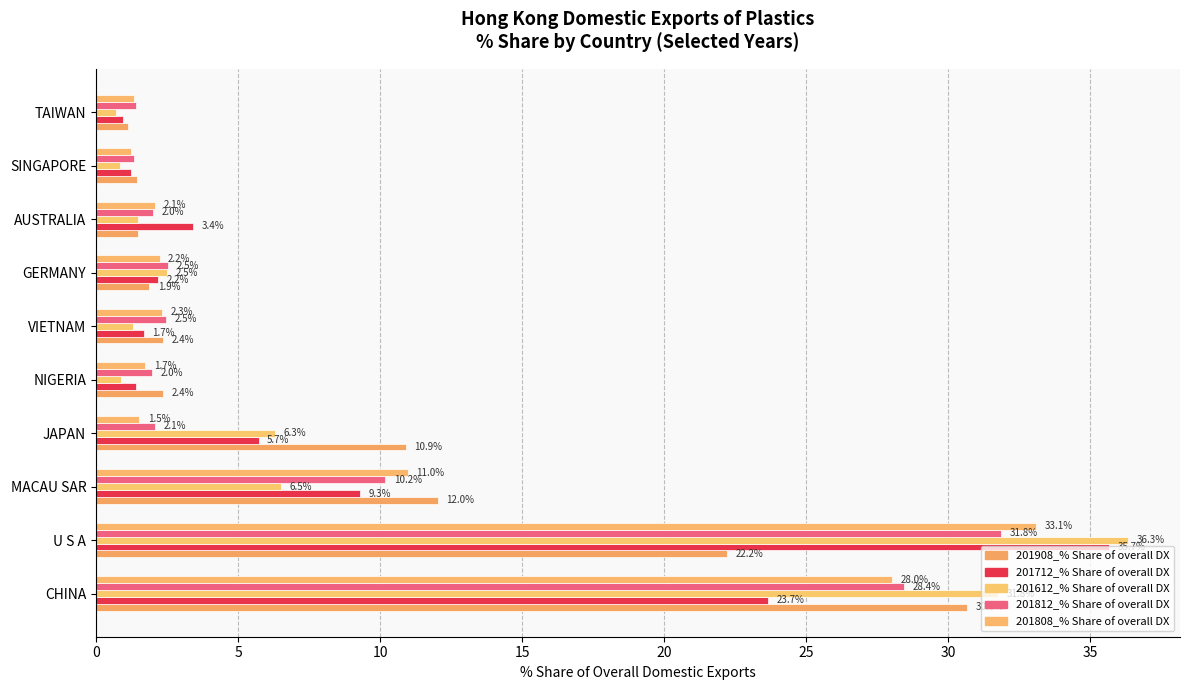

At which category is the sum across all series the highest?

U S A